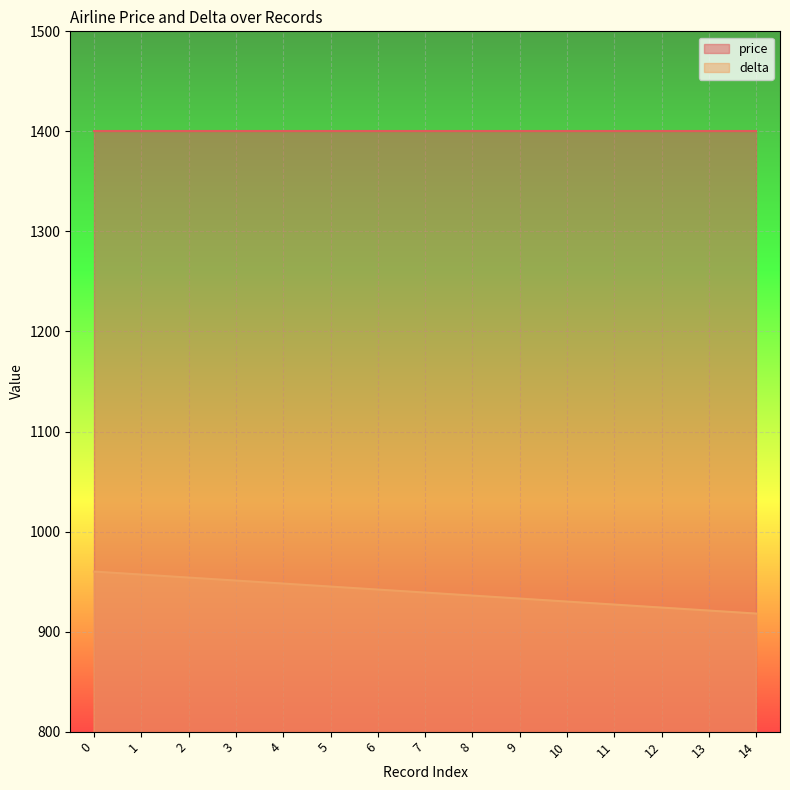

What is the greatest value displayed?

1400